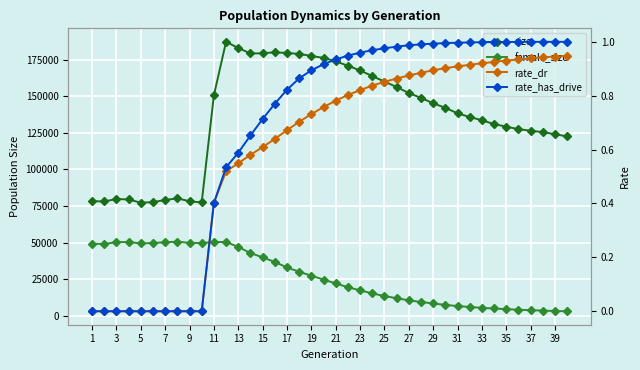

What is the average value of the size series?

135832.4